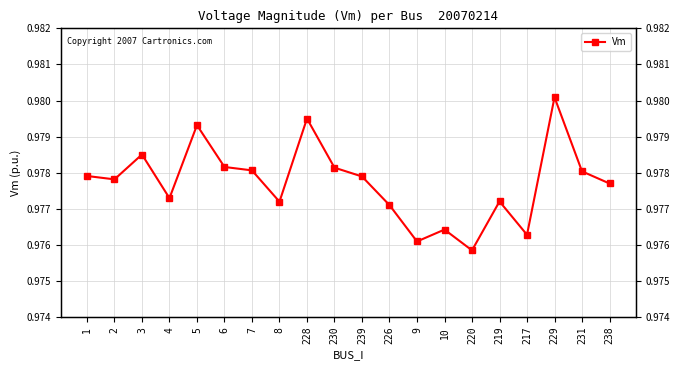

What is the sum of the values at 6 and 217?

2.0